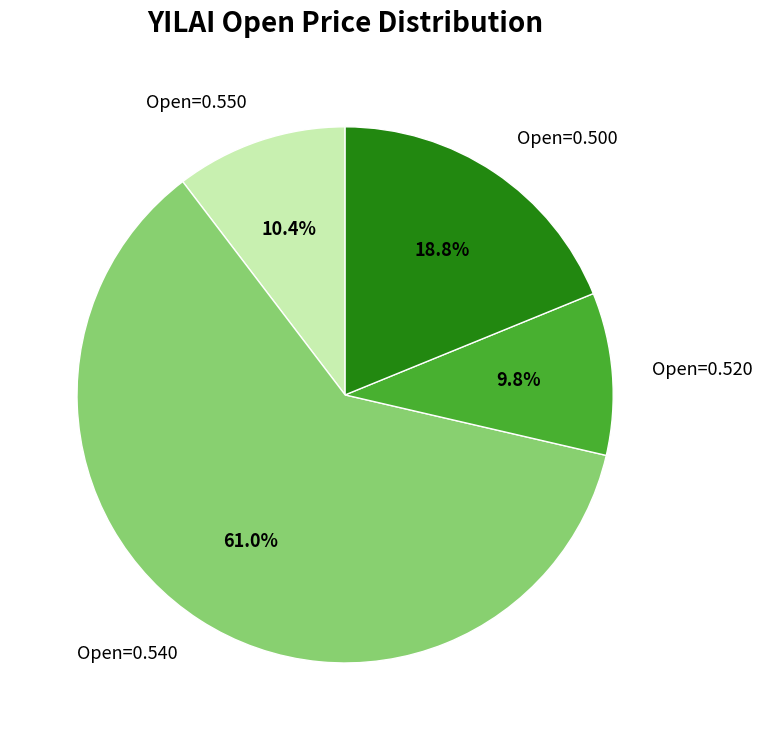

Approximately how many times larger is the value at Open=0.540 compared to Open=0.520?

6.2